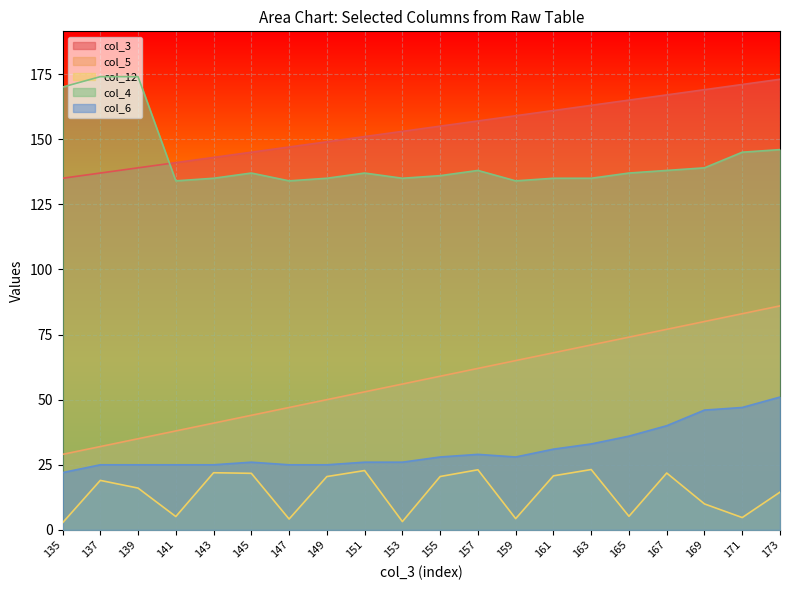

What is the minimum value shown in the chart?

2.7